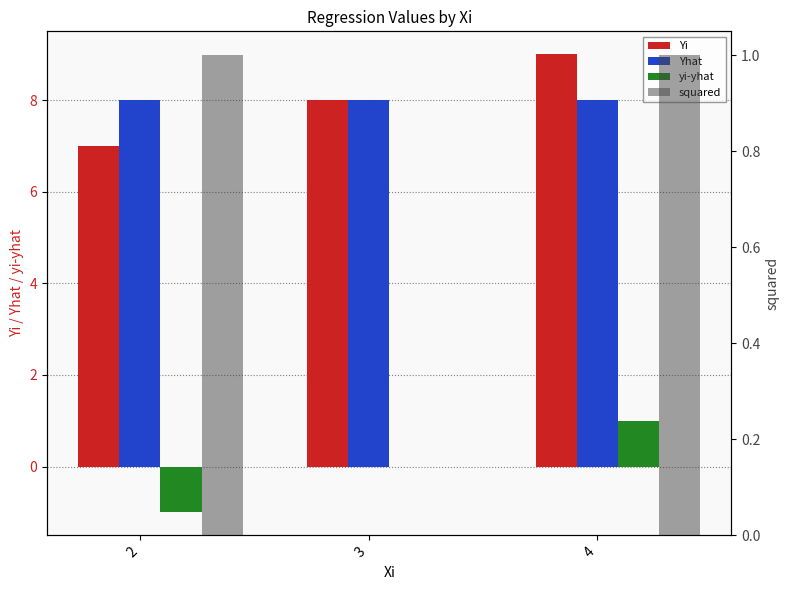

Does the chart contain any negative values?

Yes